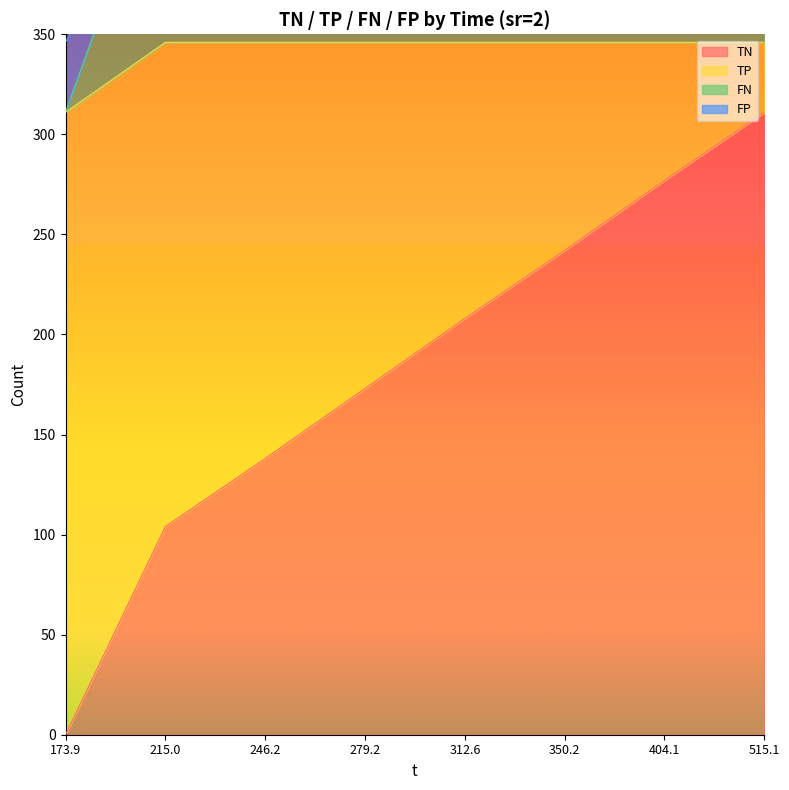

What is the sum of the FP values at 515.1 and 404.1?

692